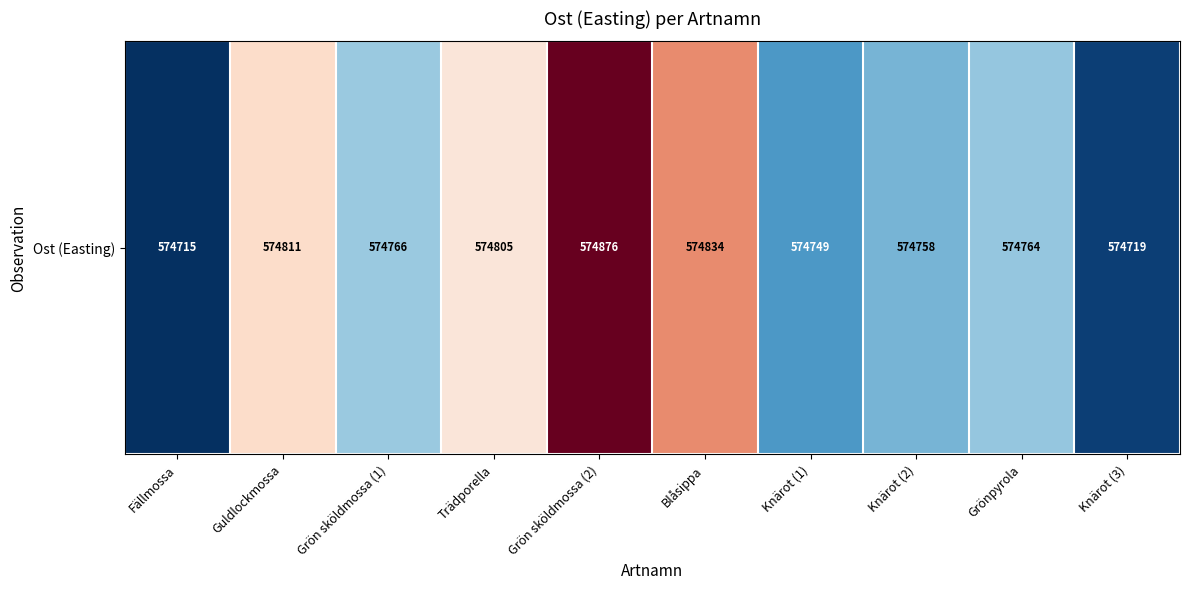

Reading right to left, extract all data points from this chart.

574719.0	574764.0	574758.0	574749.0	574833.7	574876.3	574805.5	574765.6	574810.6	574714.5